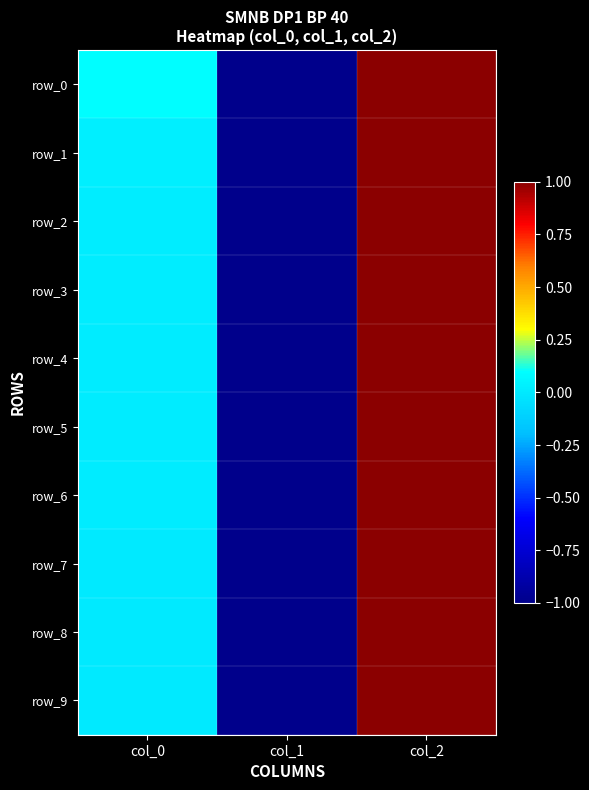

What is the smallest value displayed?

-1.0